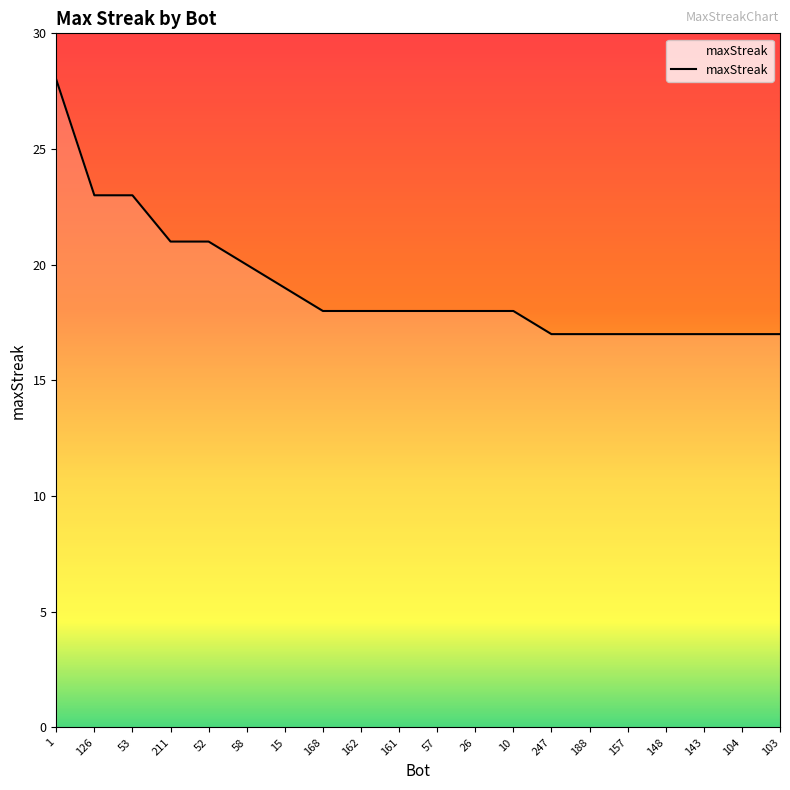

What value does the data have at 143?

17